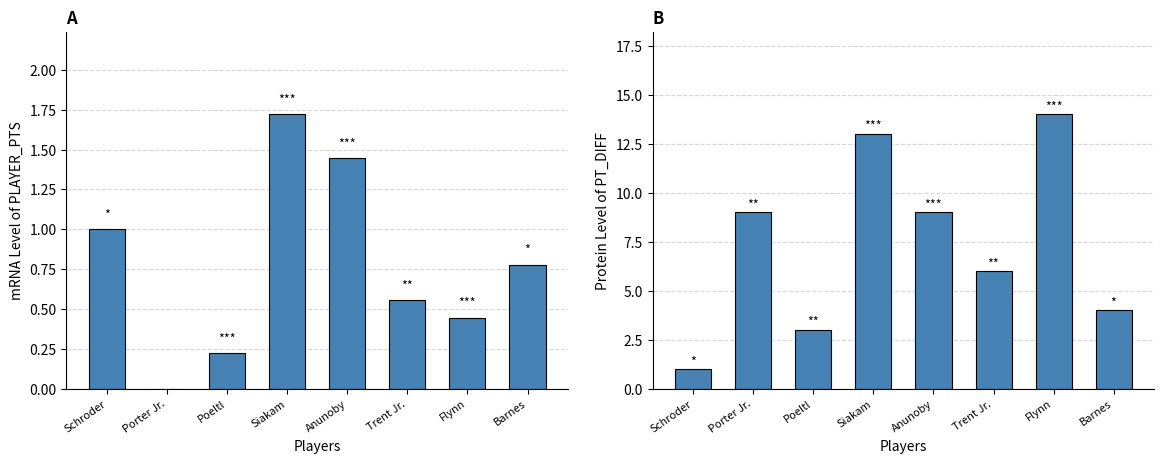

How many data points does each series have?

8